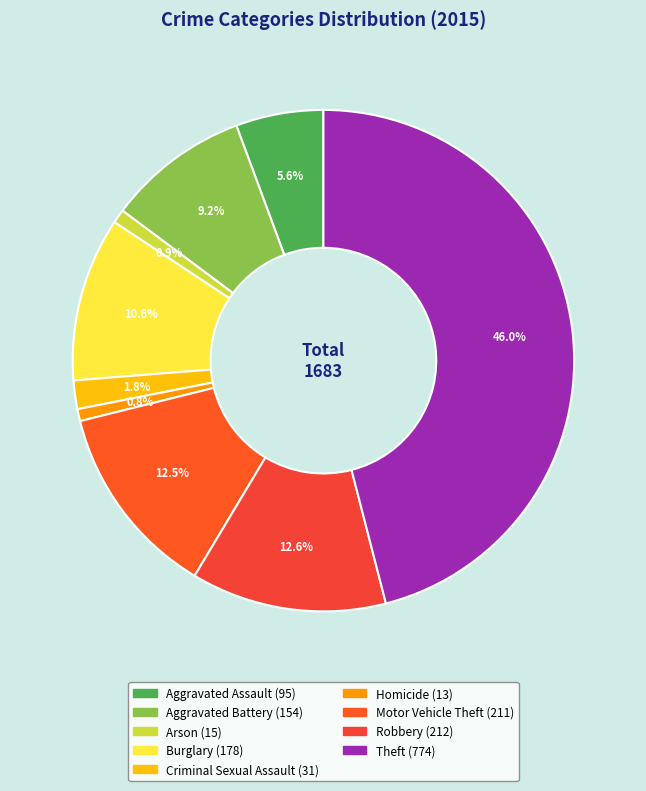

Does any single category account for the majority?

No